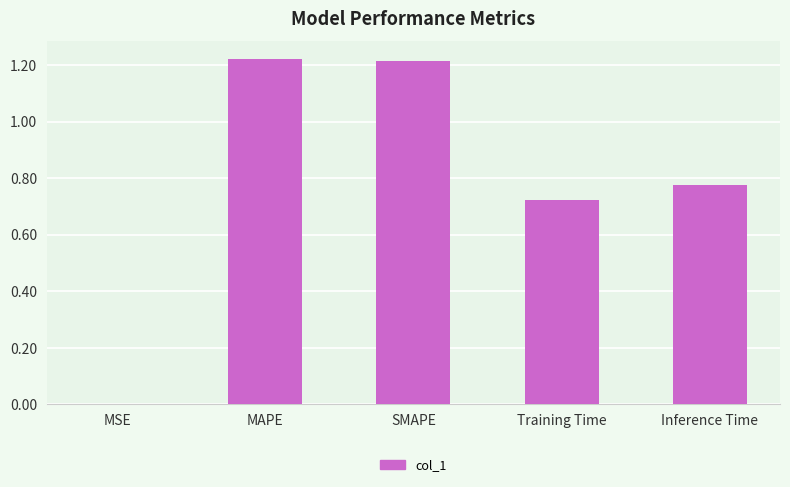

Which has a higher value, Inference Time or SMAPE?

SMAPE